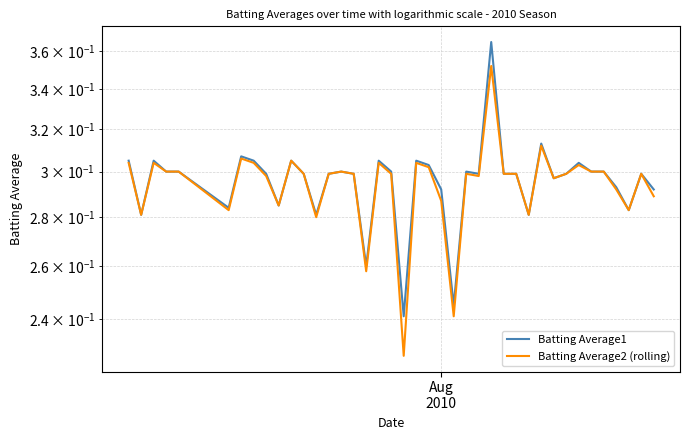

What is the average value of the Batting Average2 (rolling) series?

0.3